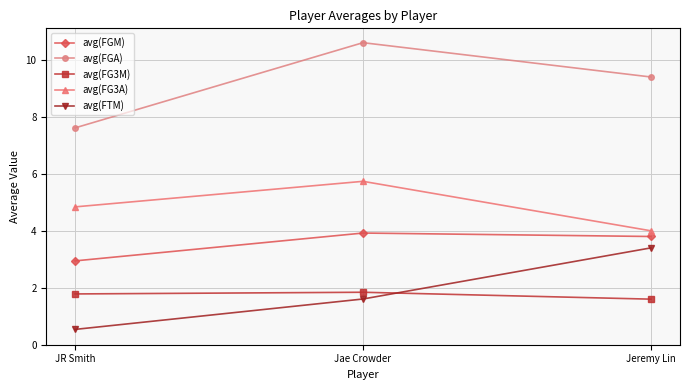

Which series has the largest total across all categories?

avg(FGA)